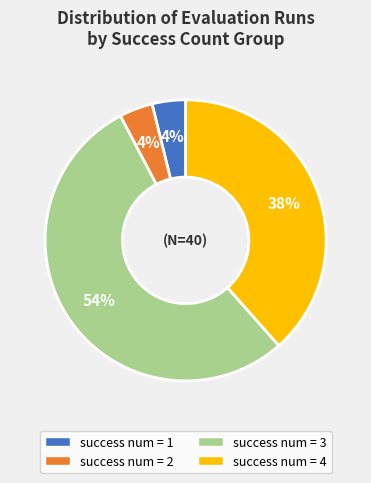

Which slice is the largest?

success num = 3